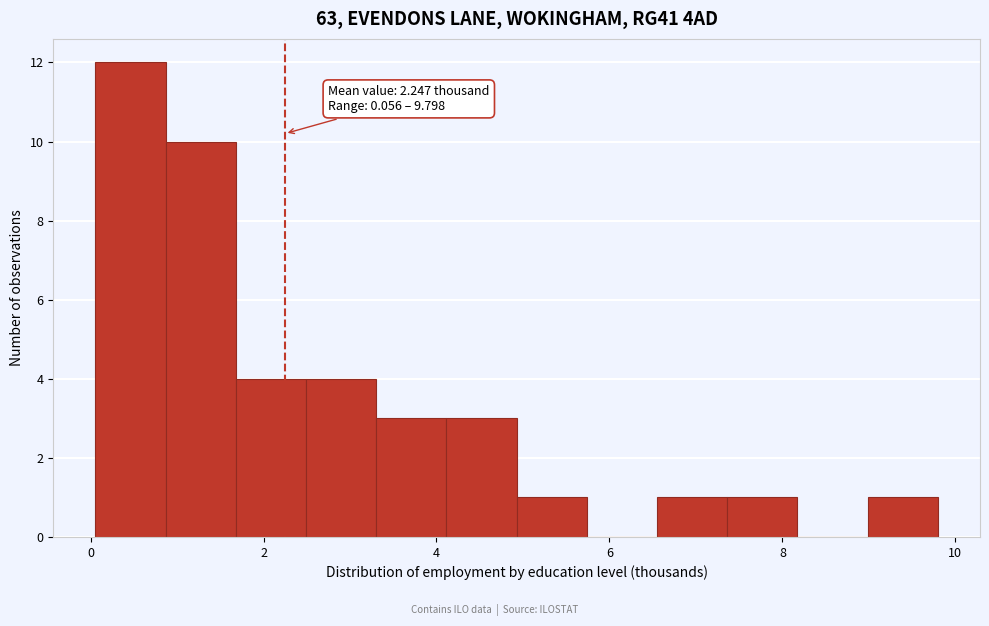

Over which range of the x-axis is the bar tallest?

0.0 to 0.8